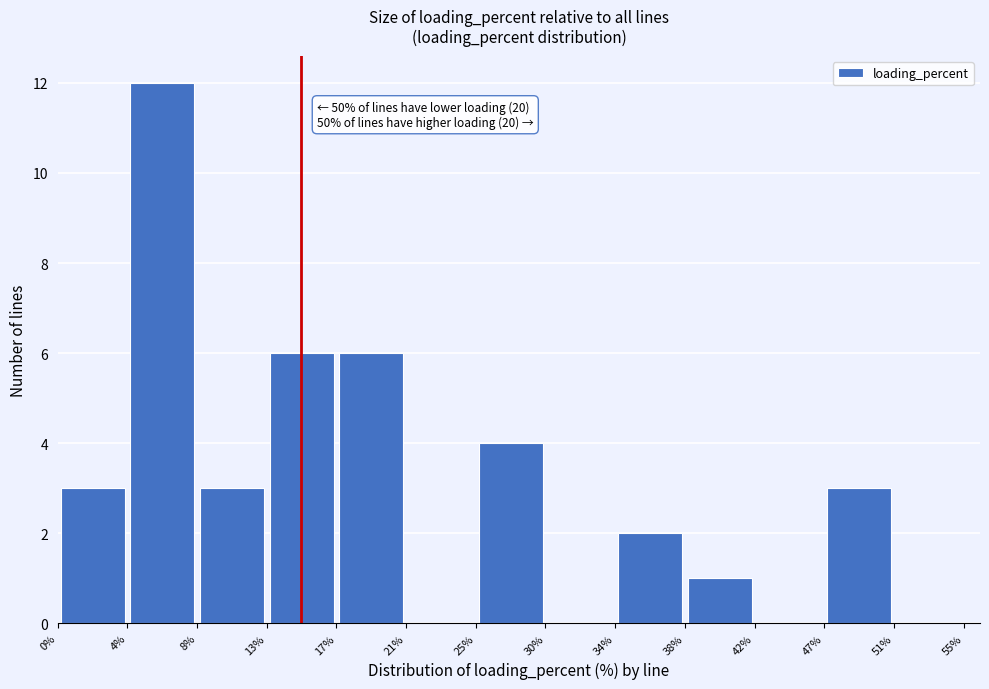

Which range on the x-axis has the tallest bar?

4% to 8%